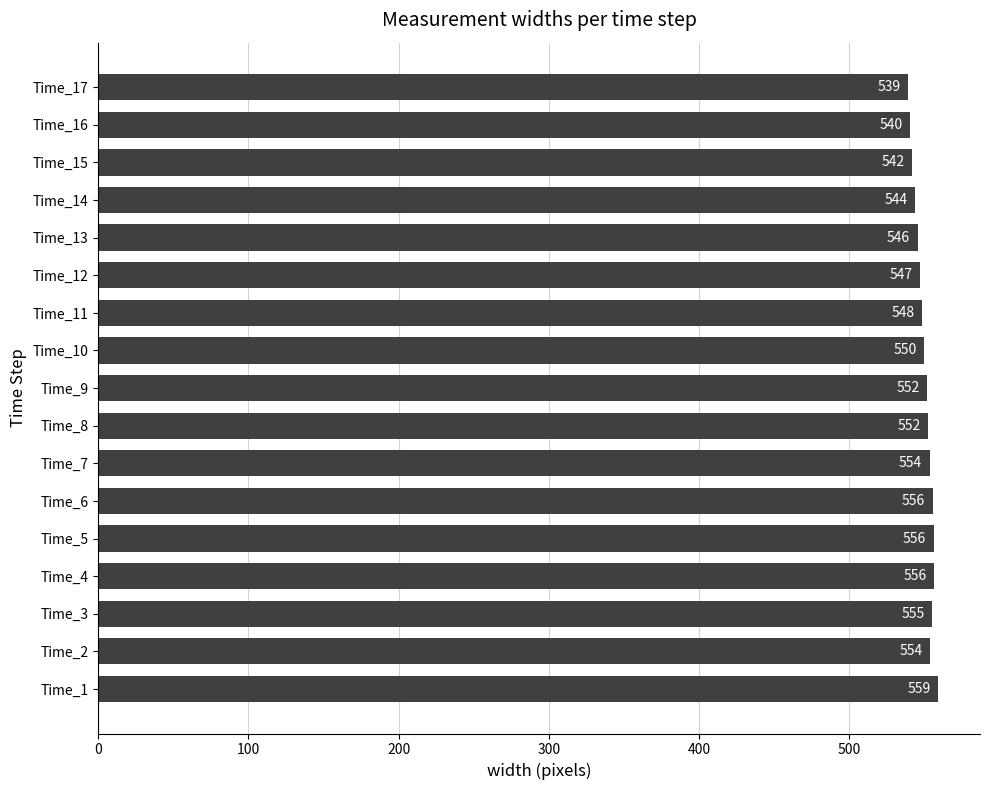

Read the value at Time_13.

545.5